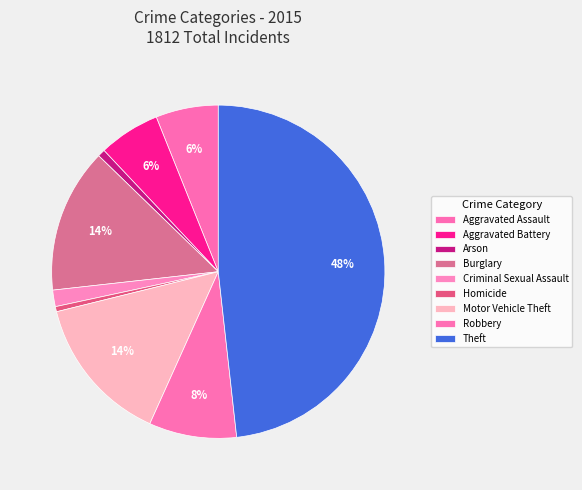

What percentage is the Theft slice, to the nearest percent?

48%